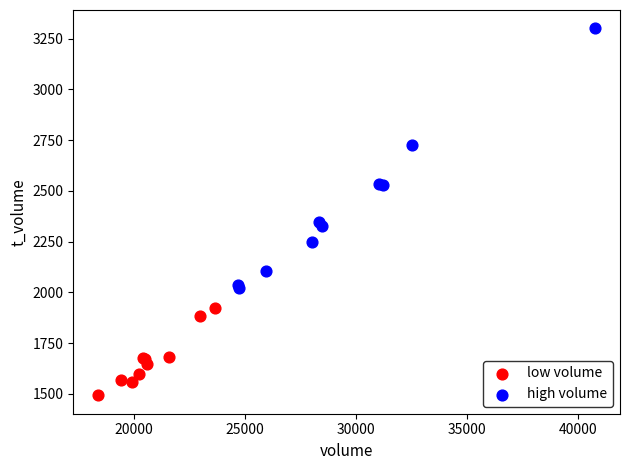

Which series has the widest spread of Y values?

high volume